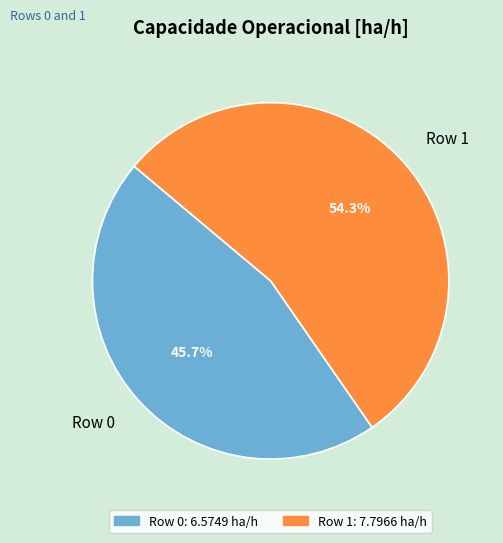

True or false: Row 1 accounts for 42% of the total.

False